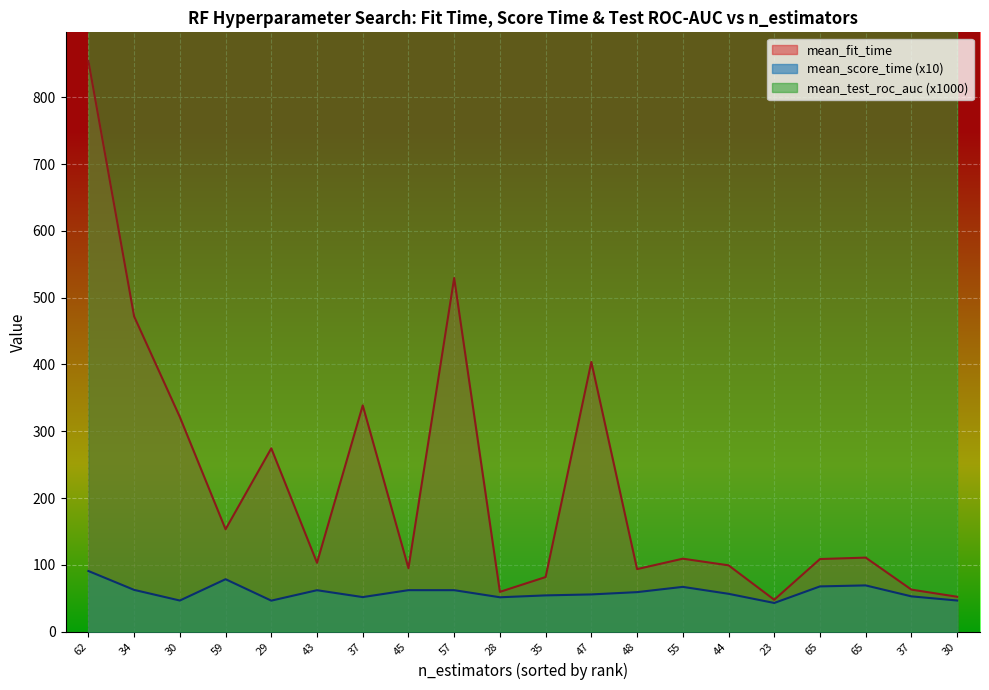

True or false: mean_test_roc_auc has more than 2 interior local peaks.

False